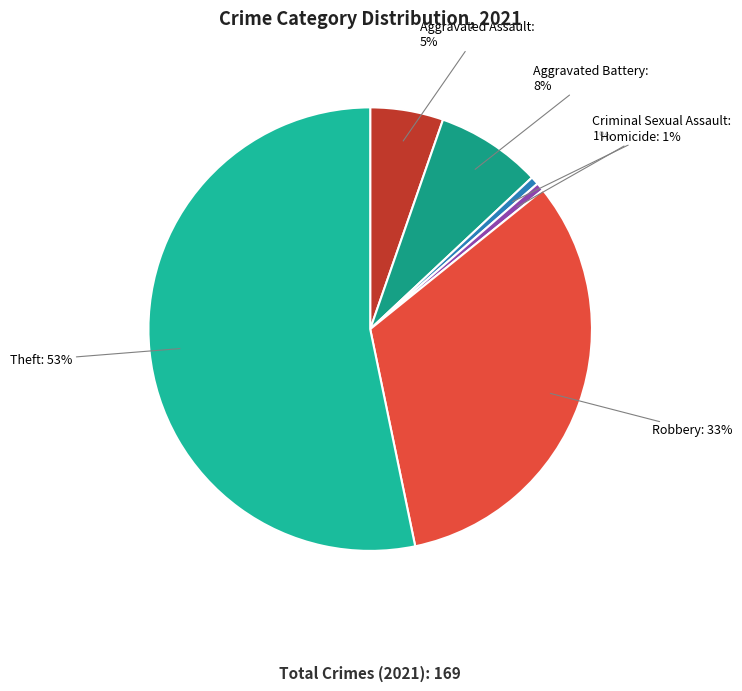

Which category has the biggest portion of the pie?

Theft: 53%